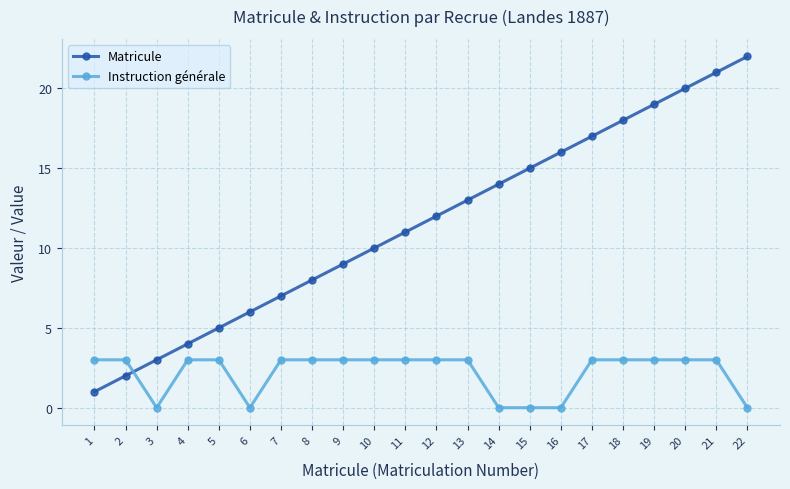

After their last crossing, which series has the higher values: Matricule or Instruction générale?

Matricule